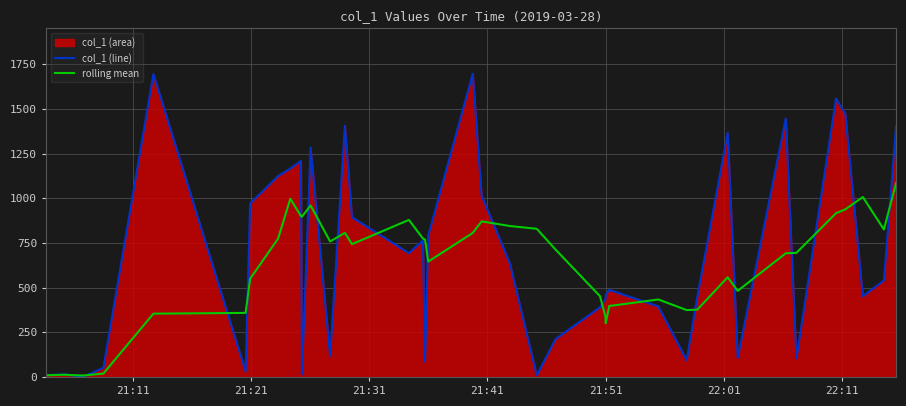

What is the maximum value shown in the chart?

1696.9